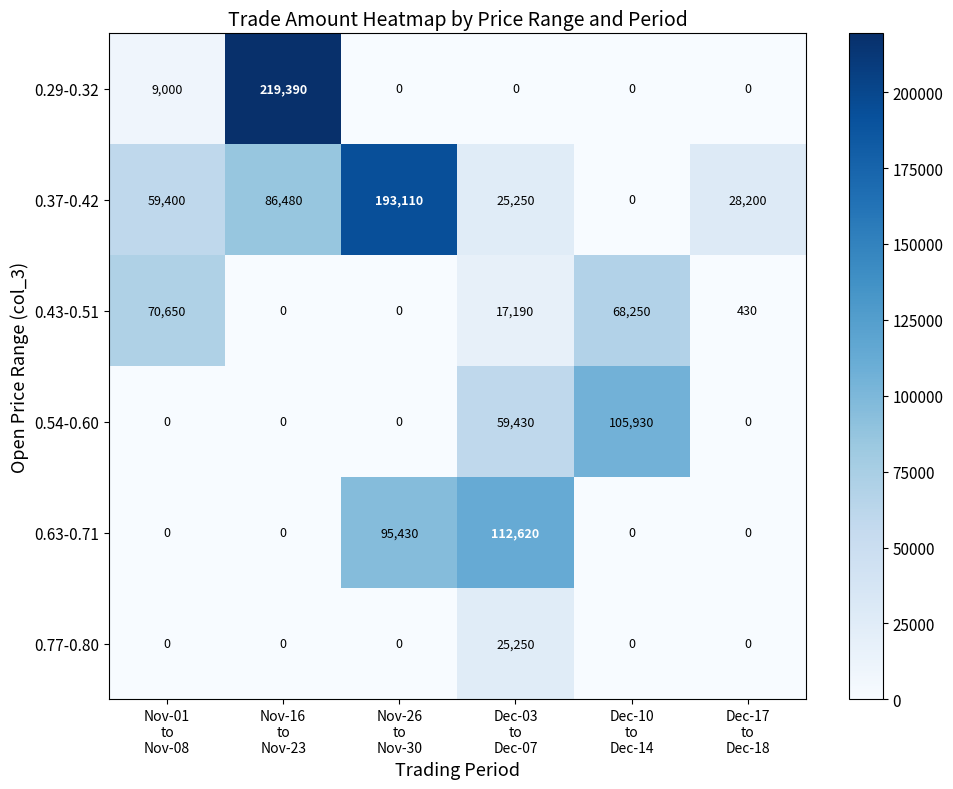

What is the maximum value shown in the chart?

219390